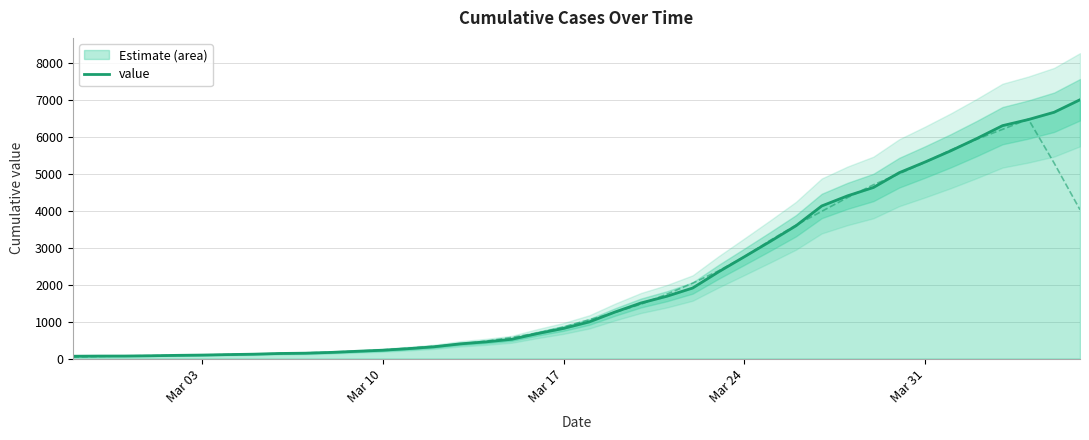

Reading left to right, transcribe all the data shown in this chart.

64	68	69	76	87	95	108	119	138	146	167	197	226	269	320	398	452	523	677	816	993	1261	1504	1686	1909	2345	2754	3168	3593	4130	4404	4630	5030	5319	5624	5954	6303	6468	6666	7004